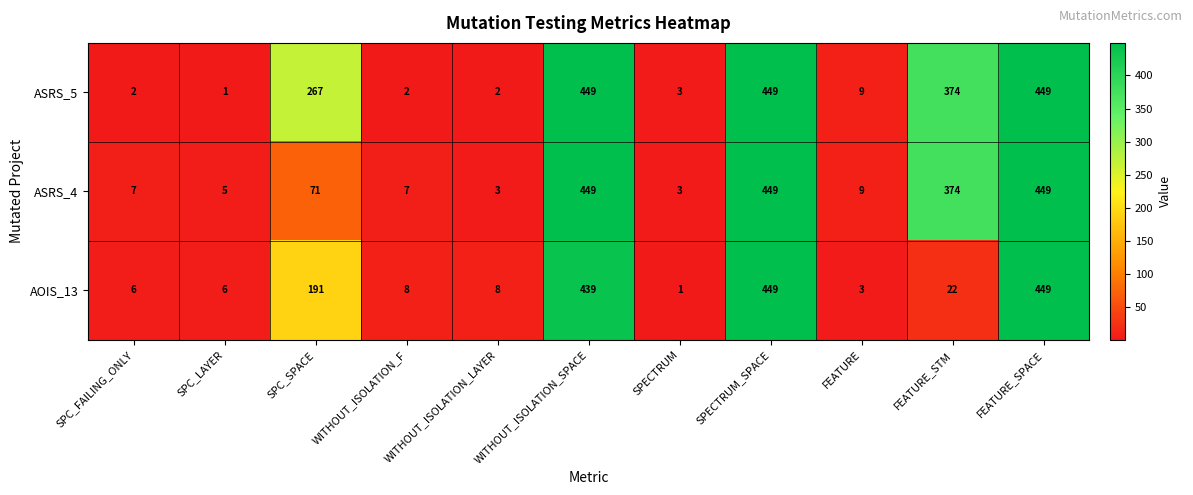

Is it true that ASRS_4 equals 5 at SPECTRUM?

False